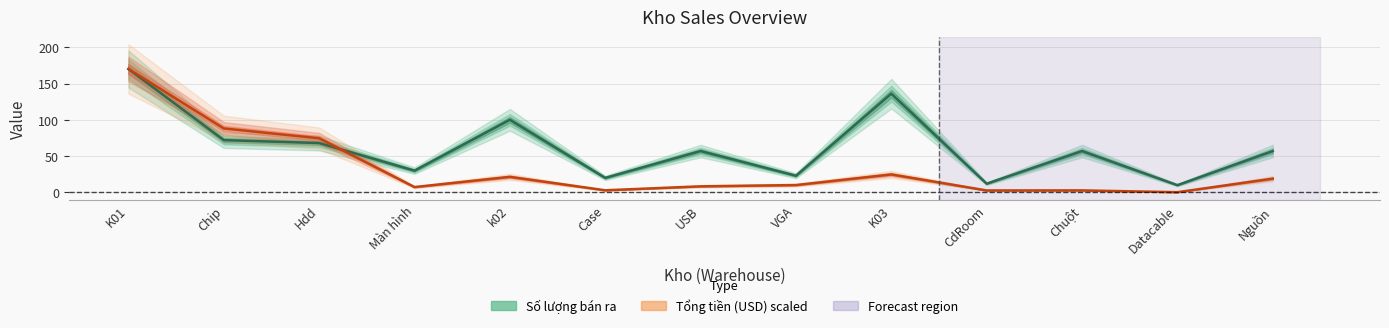

Reading left to right, list all the values displayed in this chart.

Số lượng bán ra: 170.0	72.0	68.0	30.0	100.0	20.0	57.0	23.0	136.0	12.0	57.0	10.0	57.0
Tổng tiền (USD) scaled: 170.0	88.1	74.6	7.3	21.4	2.9	8.4	10.1	24.8	2.7	2.8	0.3	19.0